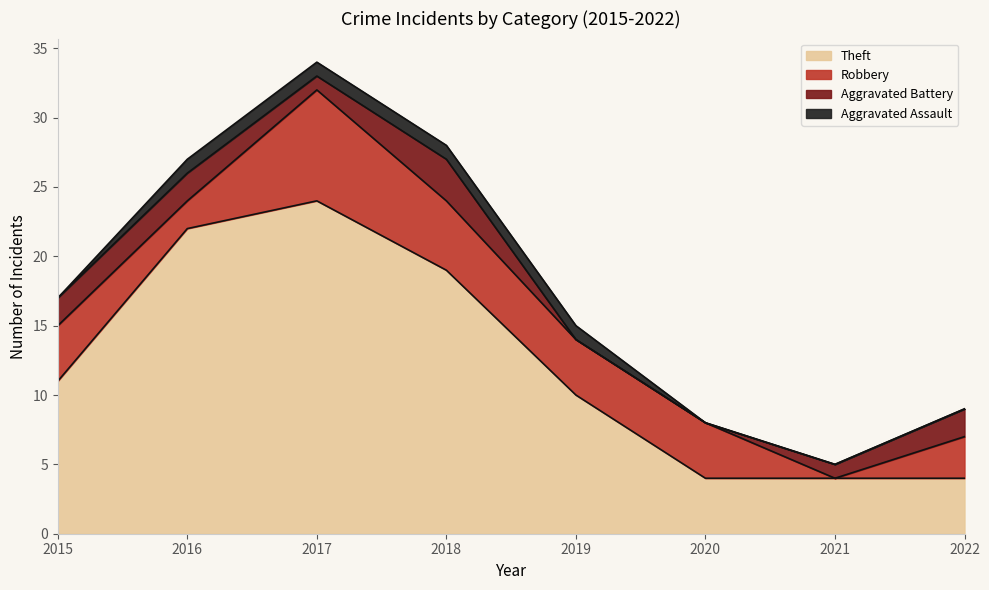

How many categories are shown in the chart?

8